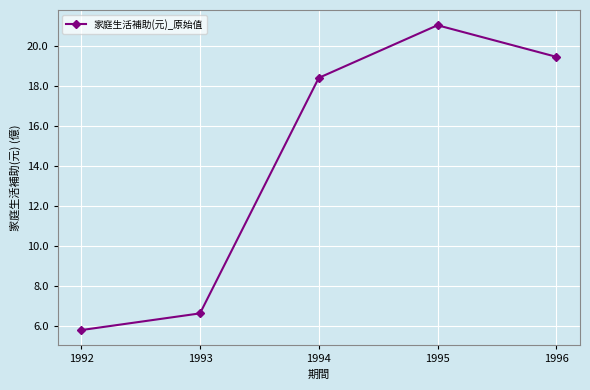

Reading left to right, what are all the values shown in this chart?

578973745	662545245	1840780040	2104068370	1946119710